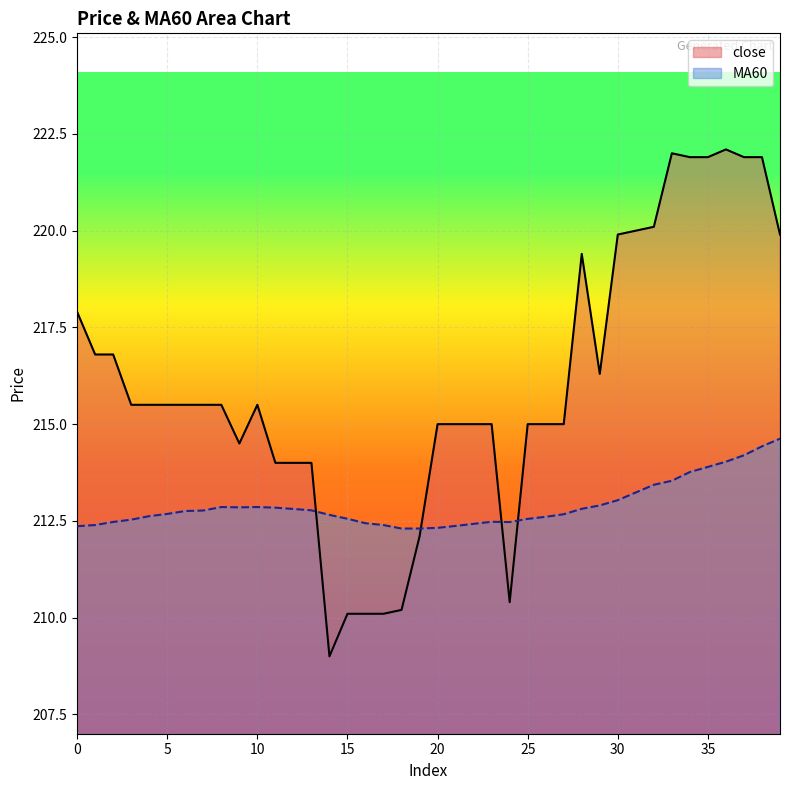

Reading left to right, transcribe all the data shown in this chart.

close: 217.9	216.8	216.8	215.5	215.5	215.5	215.5	215.5	215.5	214.5	215.5	214.0	214.0	214.0	209.0	210.1	210.1	210.1	210.2	212.1	215.0	215.0	215.0	215.0	210.4	215.0	215.0	215.0	219.4	216.3	219.9	220.0	220.1	222.0	221.9	221.9	222.1	221.9	221.9	219.9
MA60: 212.4	212.4	212.5	212.5	212.6	212.7	212.8	212.8	212.9	212.8	212.9	212.8	212.8	212.8	212.7	212.6	212.4	212.4	212.3	212.3	212.3	212.4	212.4	212.5	212.5	212.6	212.6	212.7	212.8	212.9	213.0	213.2	213.4	213.5	213.8	213.9	214.0	214.2	214.4	214.6